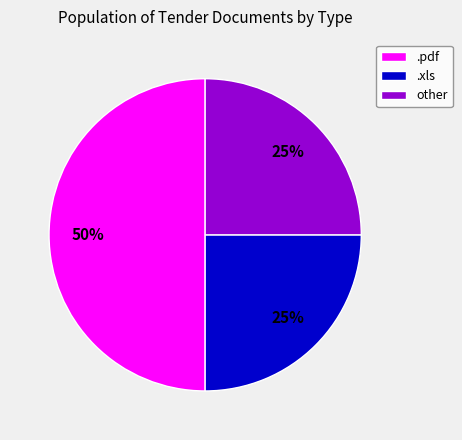

To the nearest percent, what is the combined percentage of .xls and .pdf?

75%